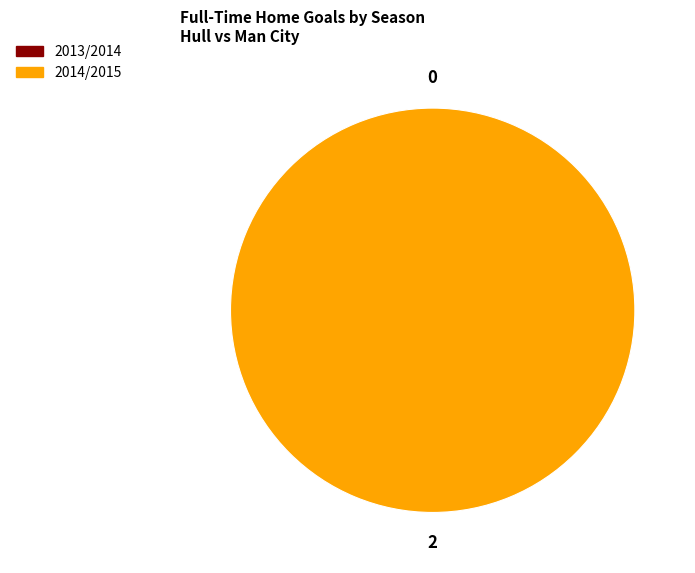

Is it true that 2014/2015 is 92% of the pie?

False